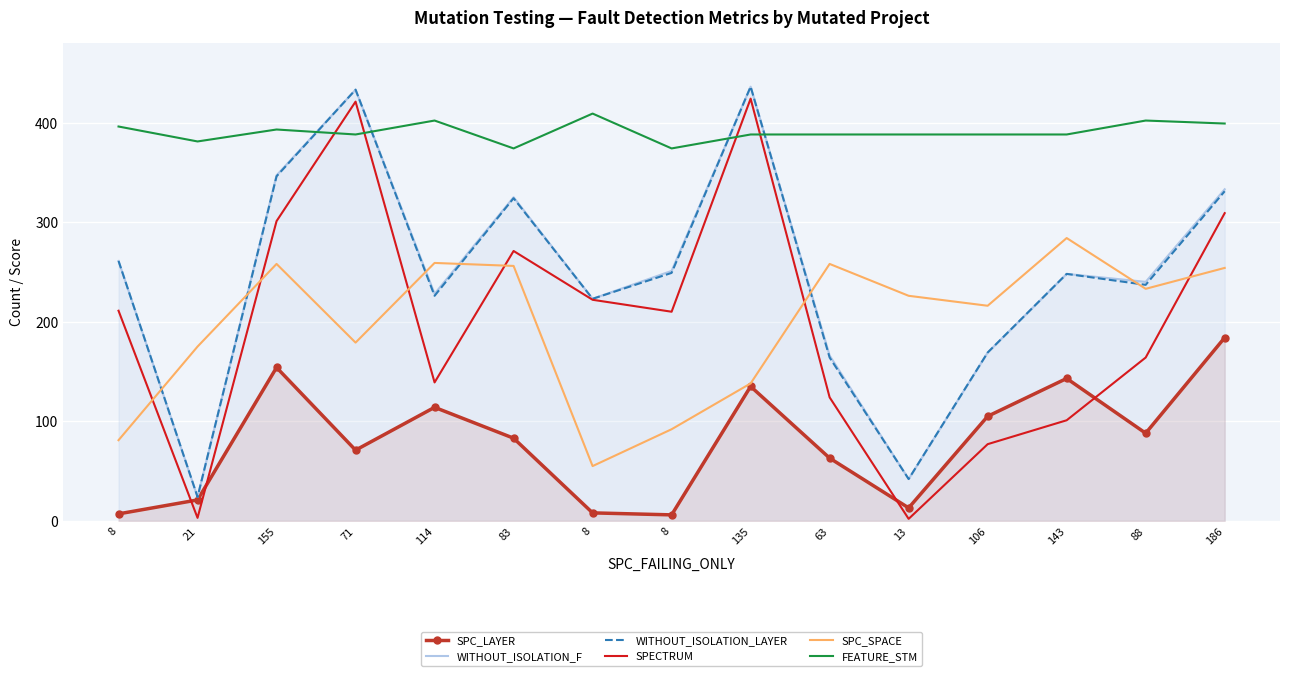

Reading left to right, extract all data points from this chart.

SPC_LAYER: 7	21	154	71	114	83	8	6	135	63	13	105	143	88	184
WITHOUT_ISOLATION_F: 261	24	347	433	228	325	223	251	436	166	42	169	248	240	333
WITHOUT_ISOLATION_LAYER: 261	24	346	433	226	324	223	249	436	164	42	169	248	237	331
SPECTRUM: 211	3	301	421	139	271	222	210	424	124	2	77	101	164	309
SPC_SPACE: 81	175	258	179	259	256	55	92	138	258	226	216	284	233	254
FEATURE_STM: 396	381	393	388	402	374	409	374	388	388	388	388	388	402	399